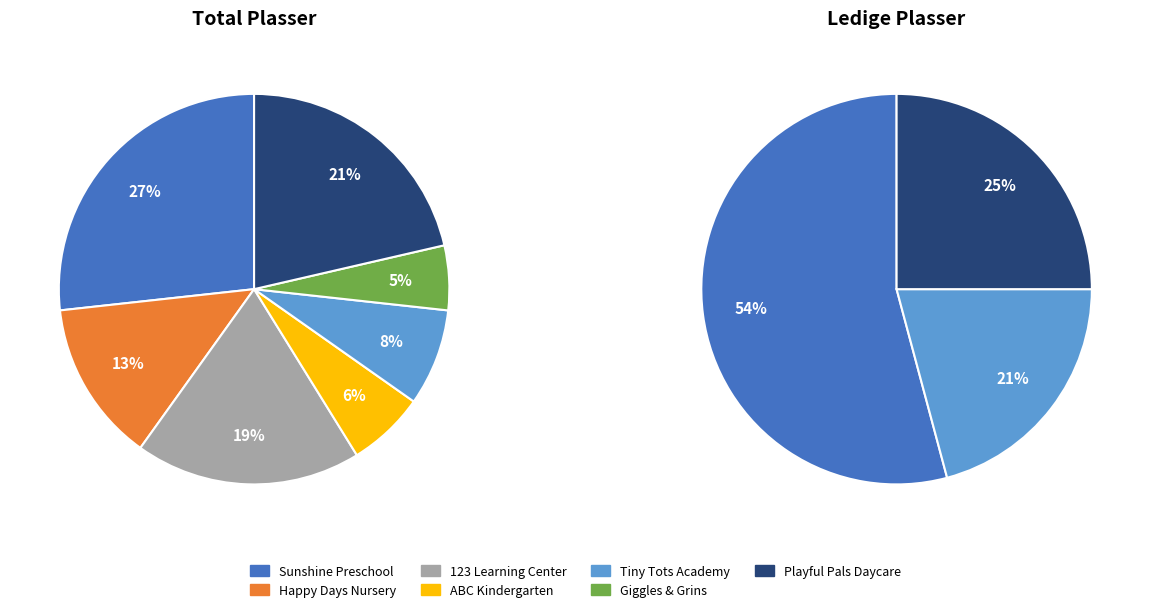

To the nearest percent, what is the difference between the 5 and 4 slice percentages?

3%